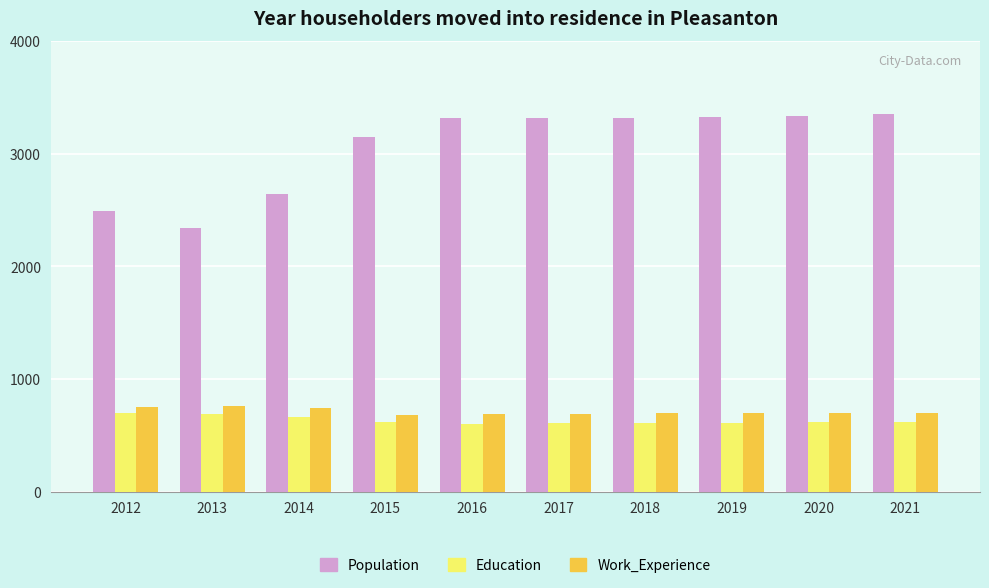

What is the maximum value for Work_Experience?

764